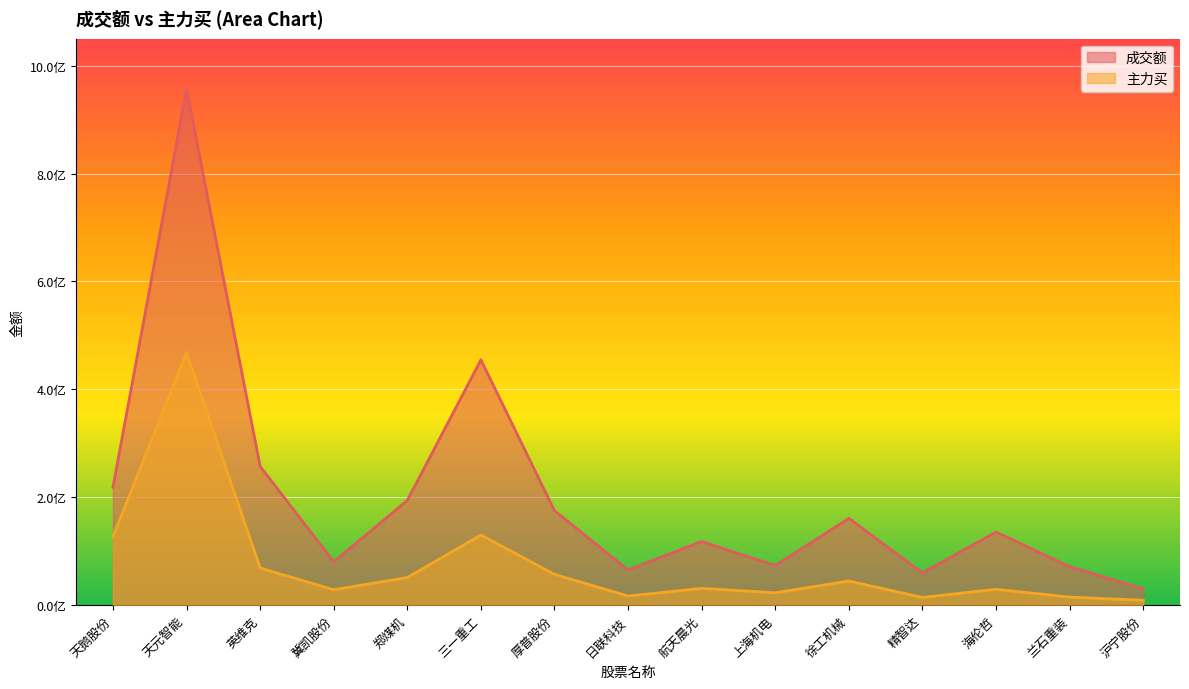

What are all the series names shown in the legend?

成交额, 主力买